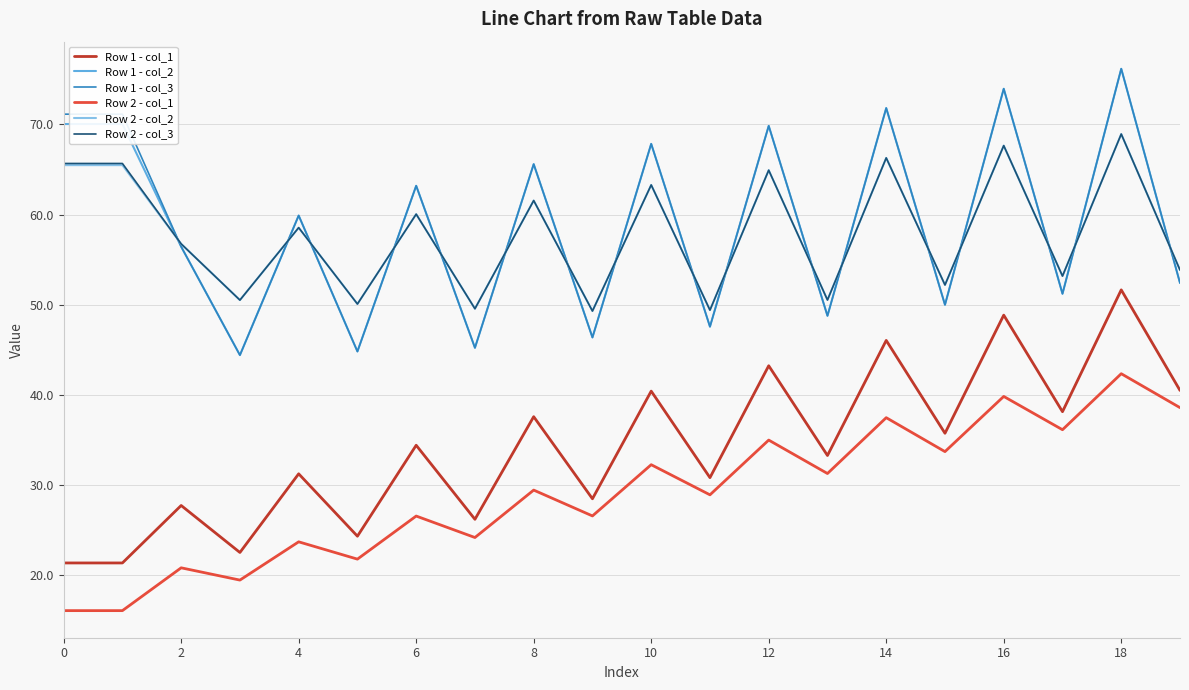

What is the highest value of the Row 2 - col_2 series?

68.9